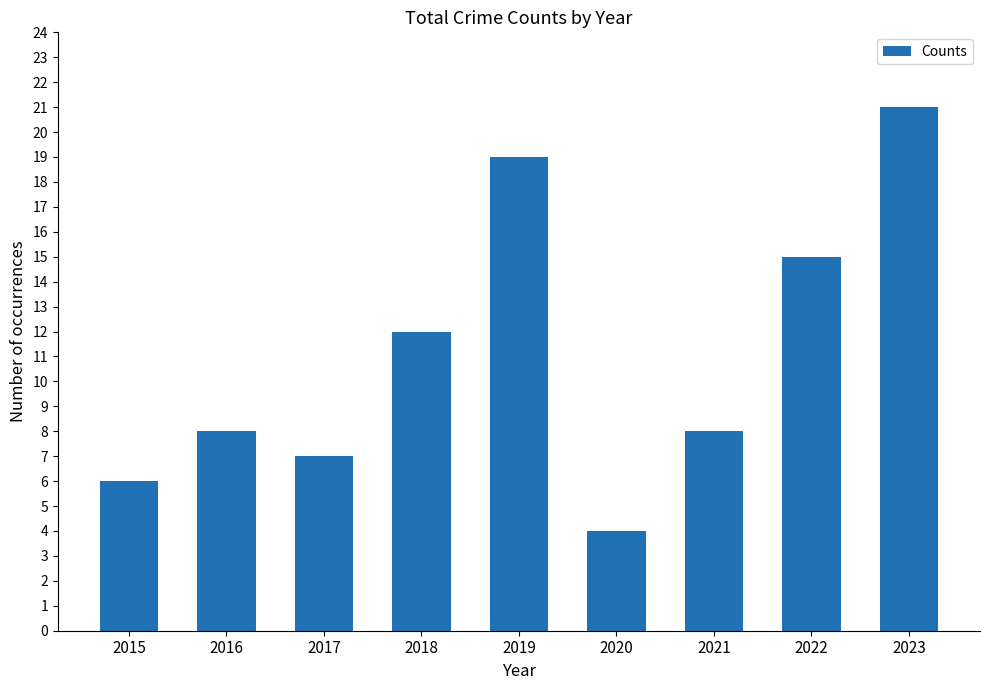

What is the sum of the values at 2020 and 2022?

19